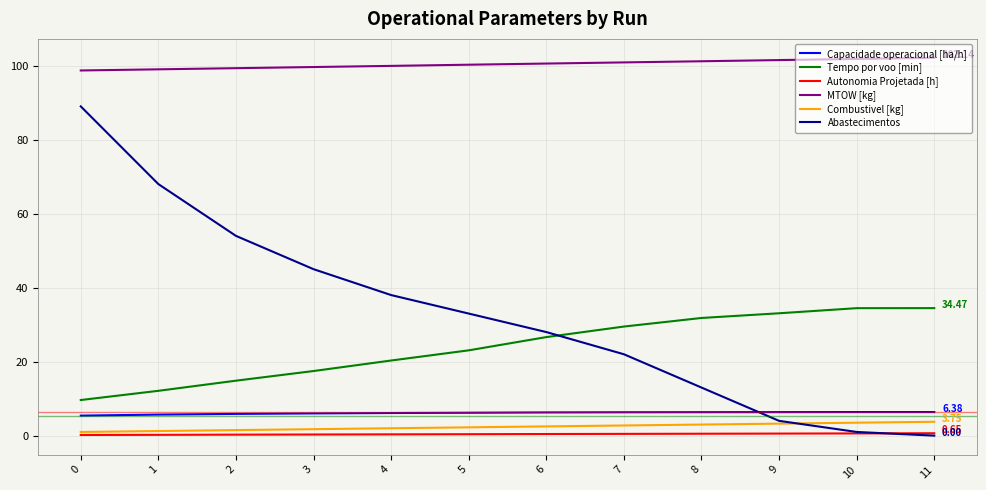

What is the difference between the maximum and minimum values in the Tempo por voo [min] series?

24.8